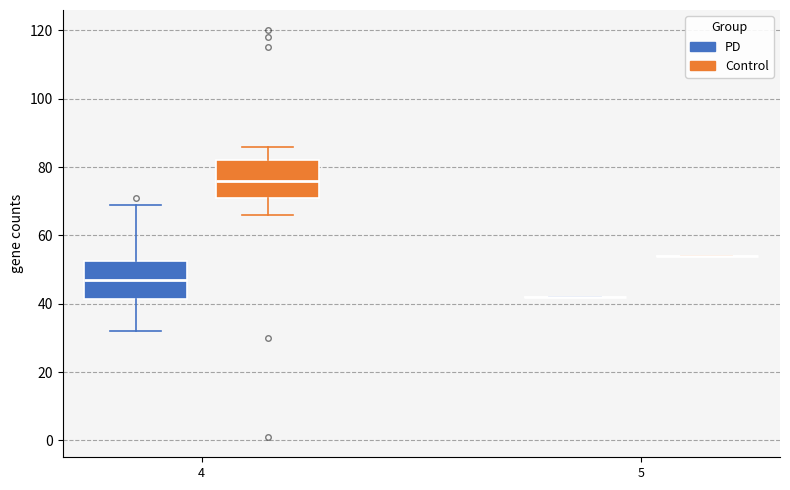

Where does the upper whisker of the box for 4 (Control) end on the y-axis? The values are not printed on the chart, so give them approximately, as read against the axis.

86